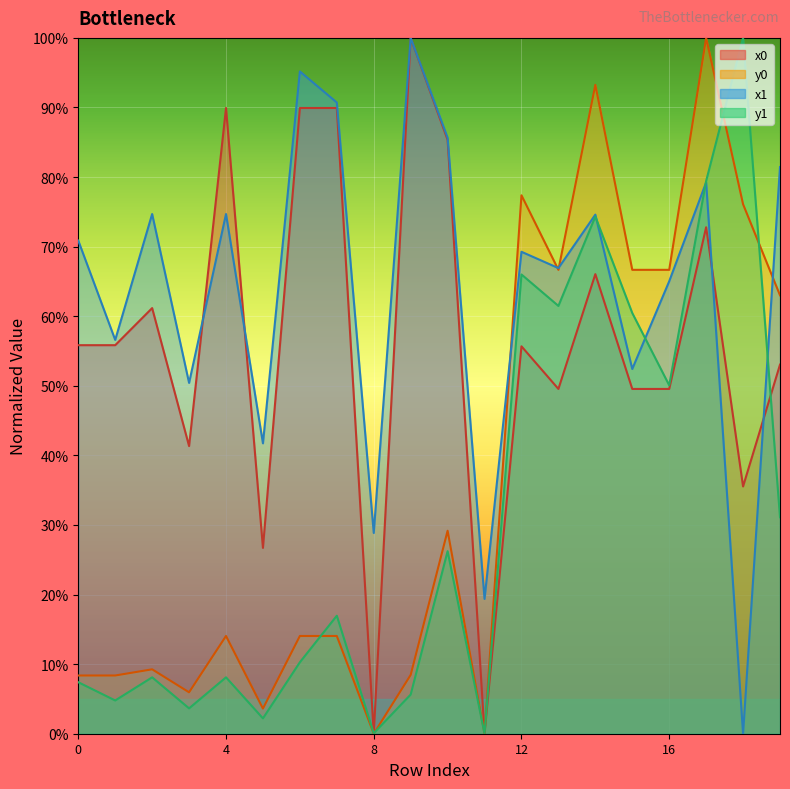

Where is y1 nearest to the value 50?

16